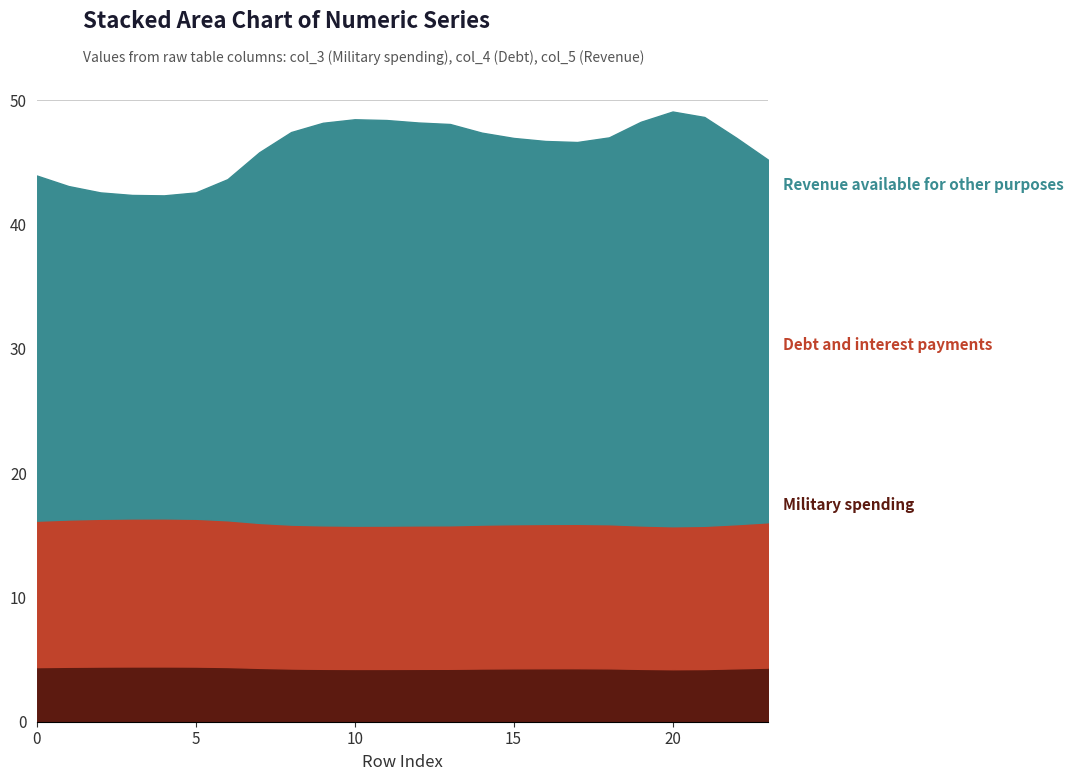

List the series in order of their peak value, highest first.

Revenue available for other purposes, Debt and interest payments, Military spending